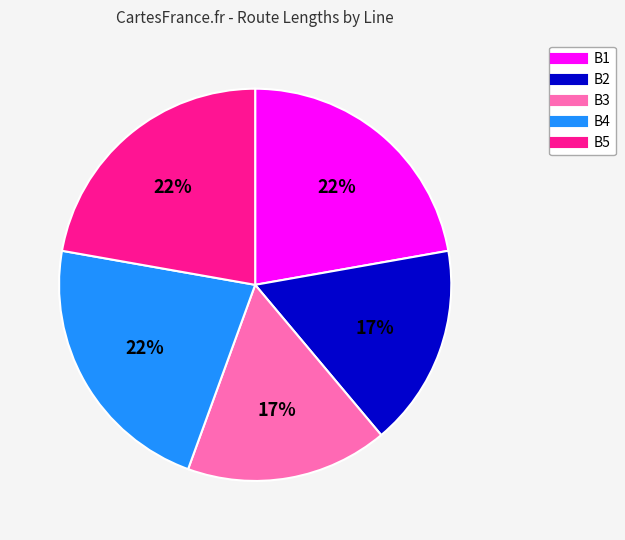

To the nearest percent, what is the average slice percentage?

20%